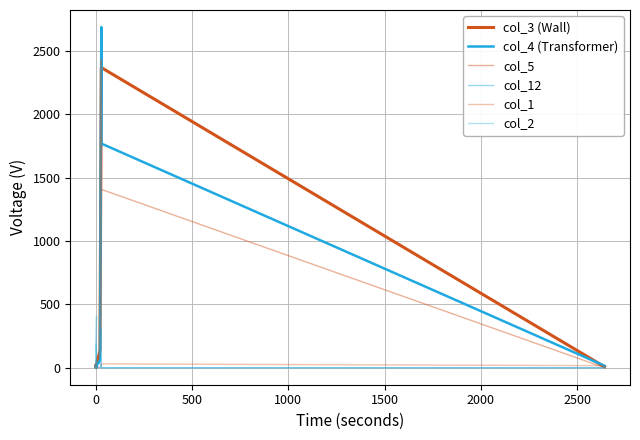

What is the difference between the second highest and minimum values in the col_12 series?

184